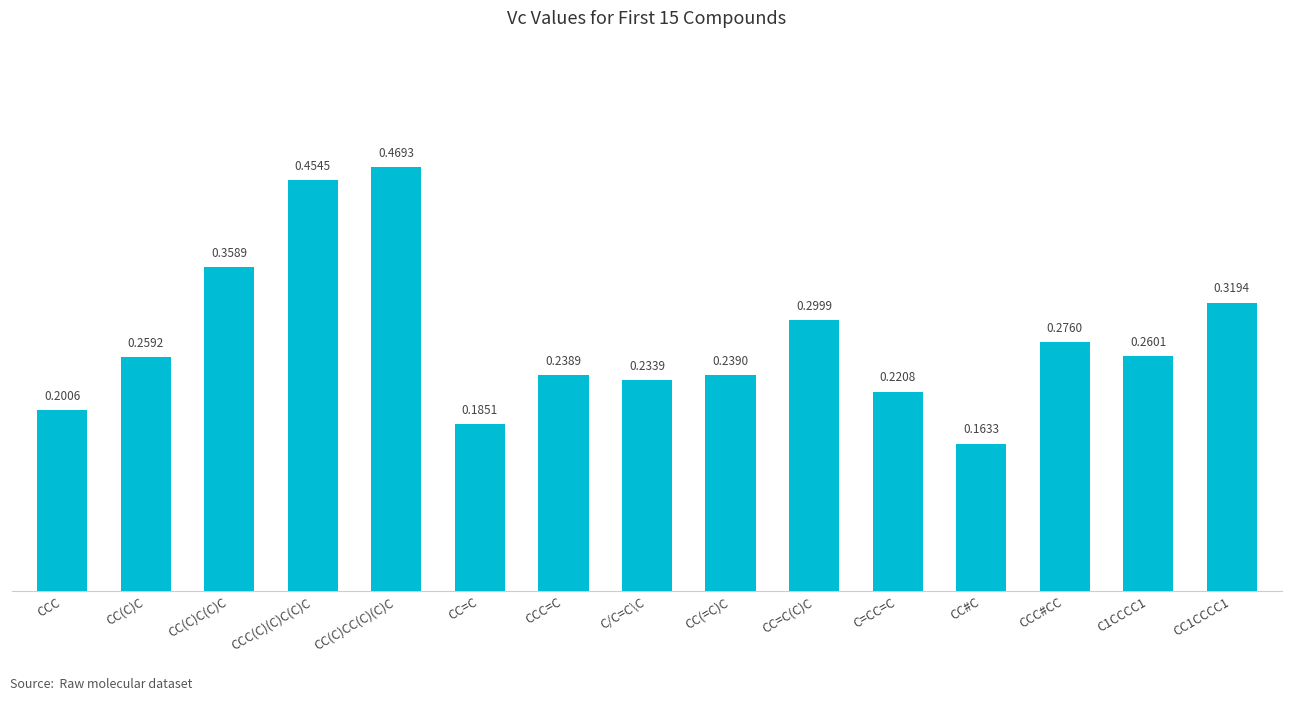

Count the values in the range 0 to 1.

15